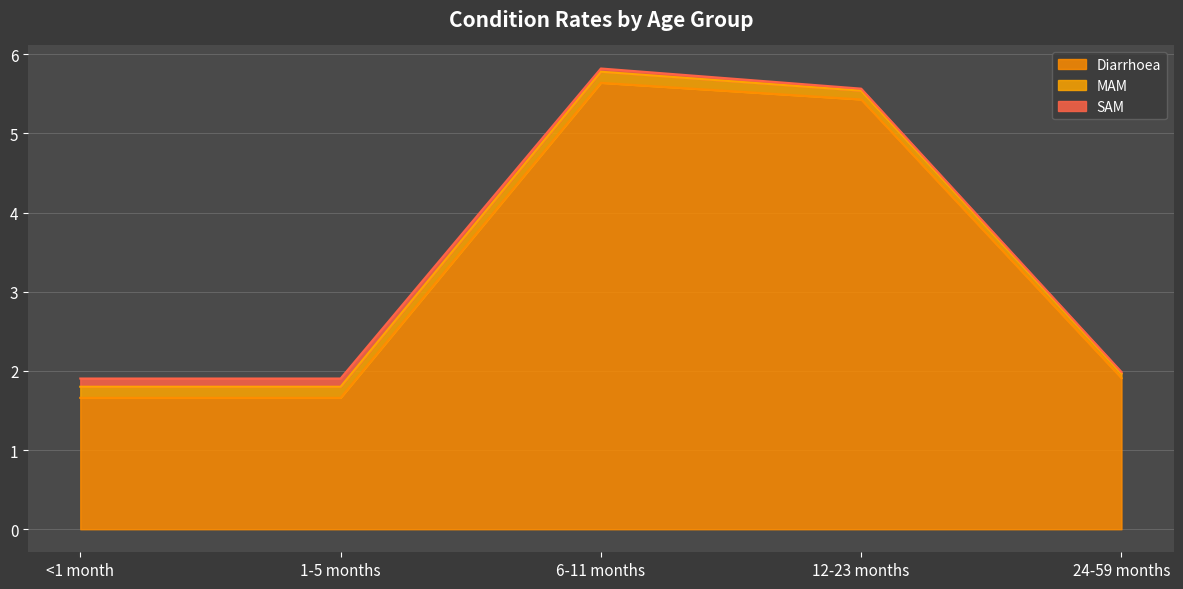

What is the label of the 1st point from the left?

<1 month